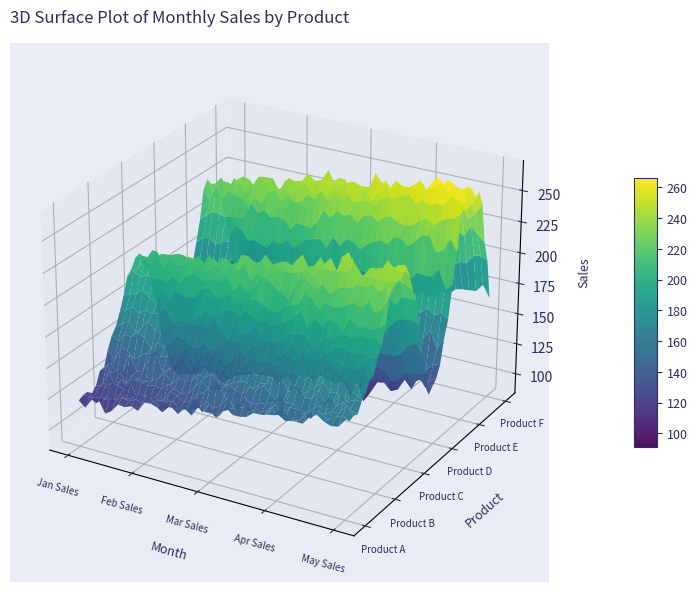

Which has a higher value, Apr Sales or Jan Sales?

Apr Sales